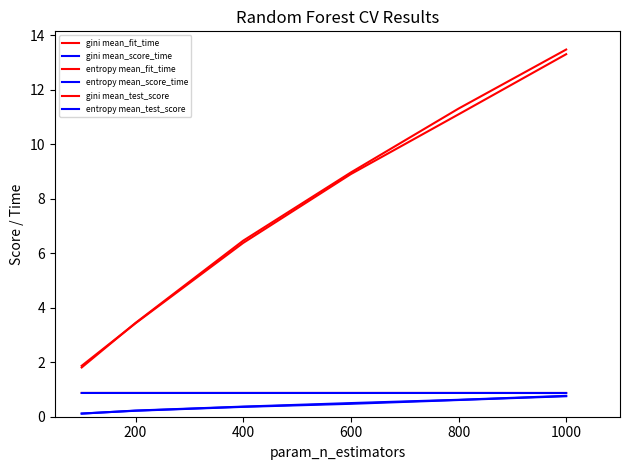

Which category has the highest value in the entropy mean_score_time series?

1000